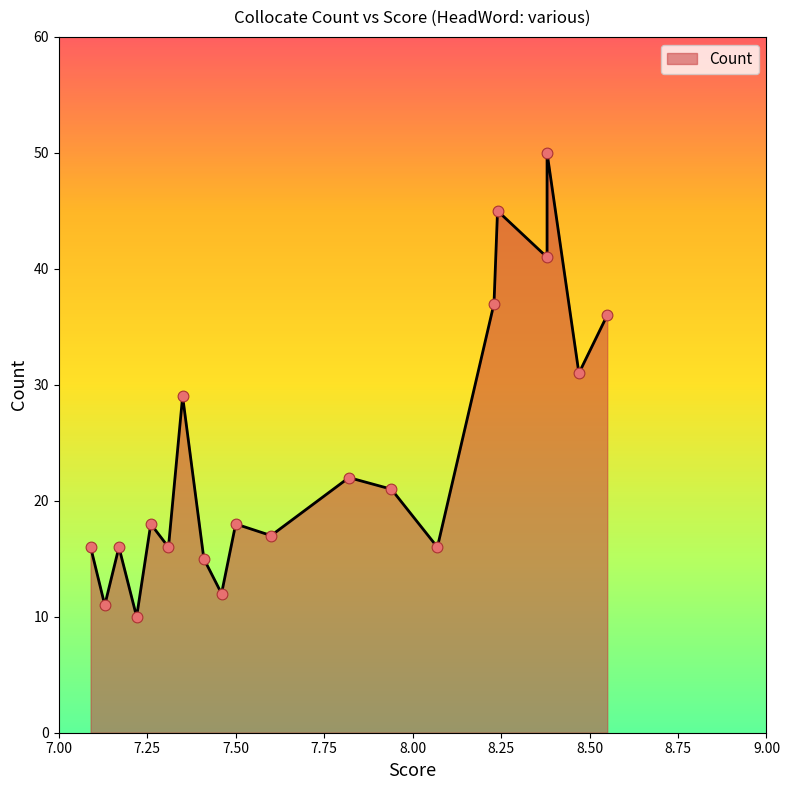

What is the change in value from 8.07 to 7.35?

+13